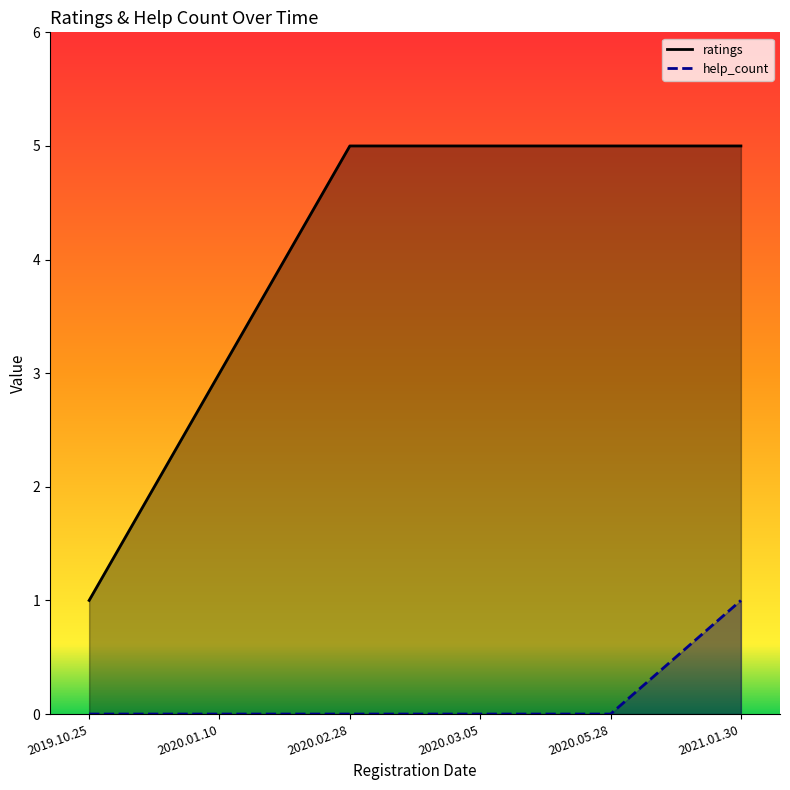

What is the average value of the ratings series?

4